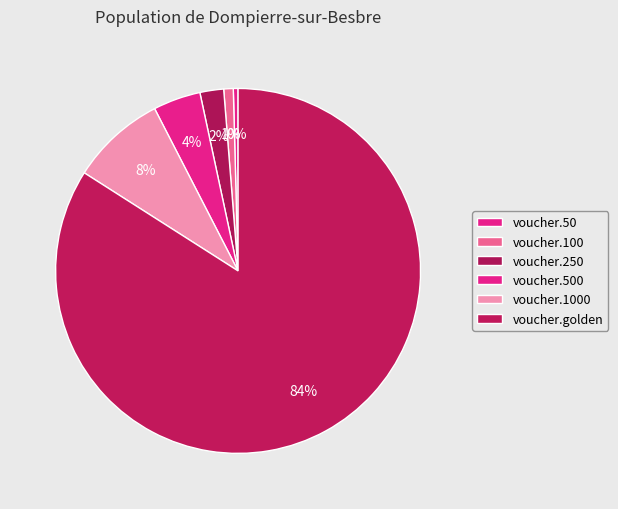

Combined, do voucher.50 and voucher.1000 account for over 50%?

No